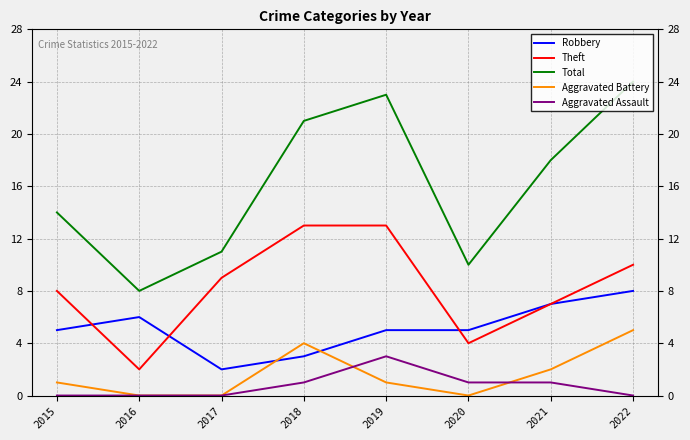

Reading left to right, list all the values displayed in this chart.

Robbery: 2015=5	2016=6	2017=2	2018=3	2019=5	2020=5	2021=7	2022=8
Theft: 2015=8	2016=2	2017=9	2018=13	2019=13	2020=4	2021=7	2022=10
Total: 2015=14	2016=8	2017=11	2018=21	2019=23	2020=10	2021=18	2022=24
Aggravated Battery: 2015=1	2016=0	2017=0	2018=4	2019=1	2020=0	2021=2	2022=5
Aggravated Assault: 2015=0	2016=0	2017=0	2018=1	2019=3	2020=1	2021=1	2022=0